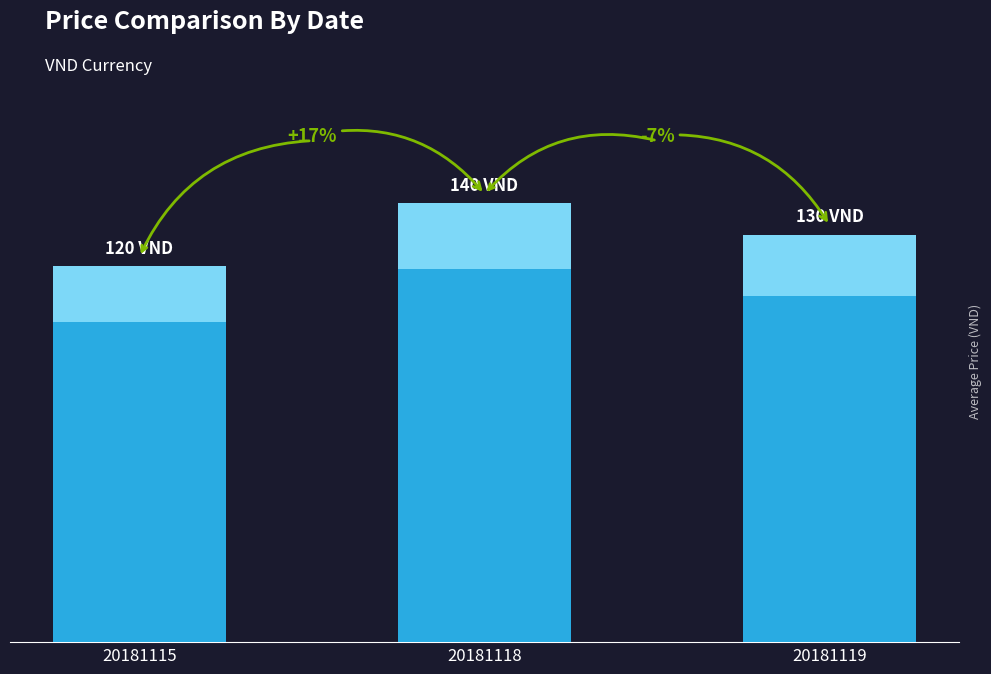

Which label corresponds to the smallest value in the chart?

20181115